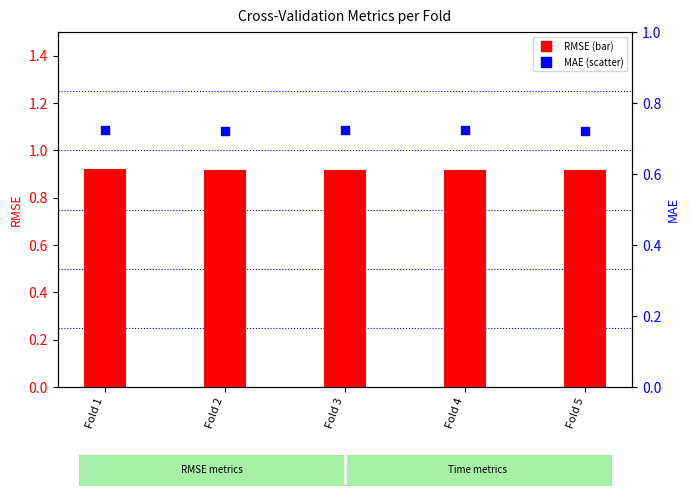

Which series reaches the maximum Y coordinate?

RMSE